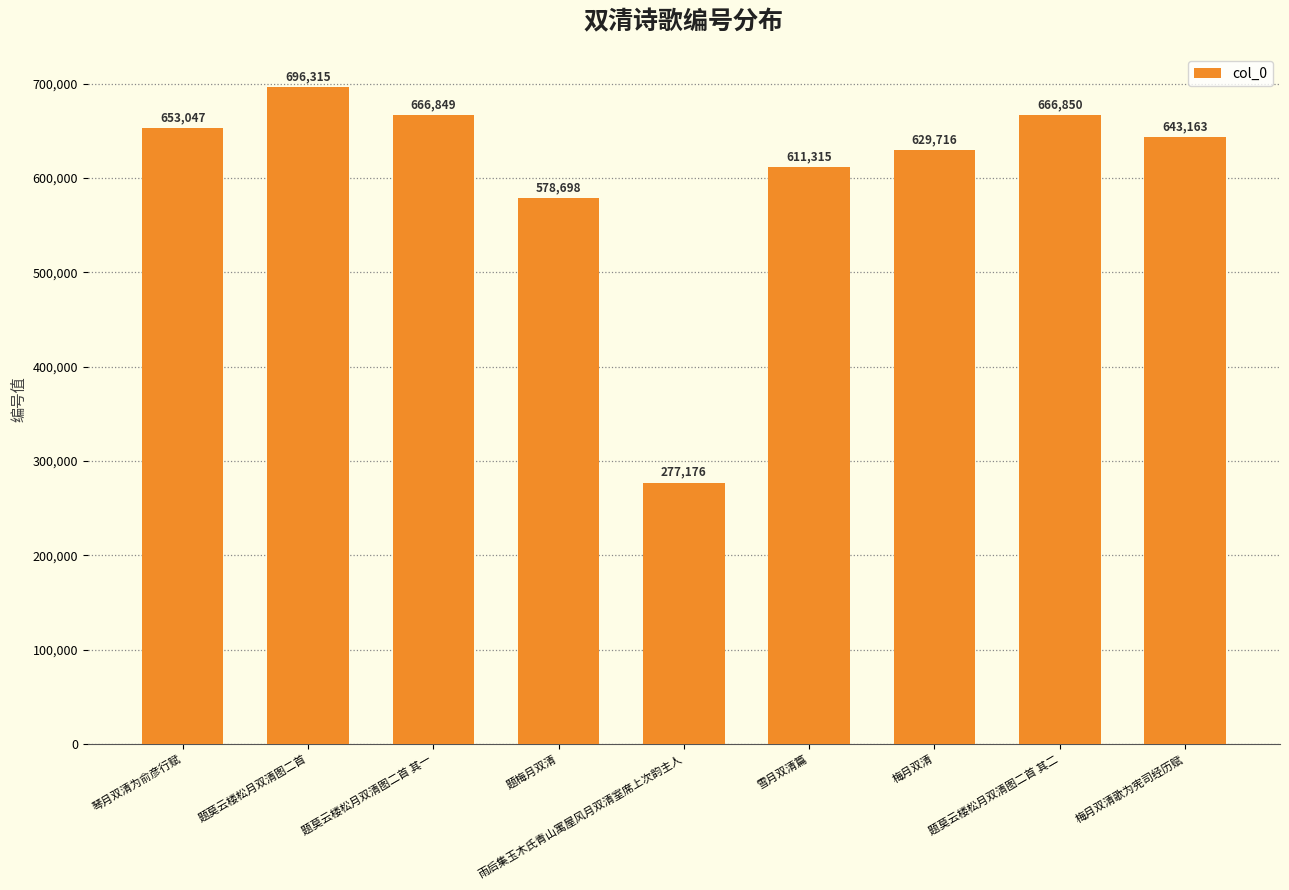

The chart shows a value of 1089525 at 梅月双清. True or false?

False